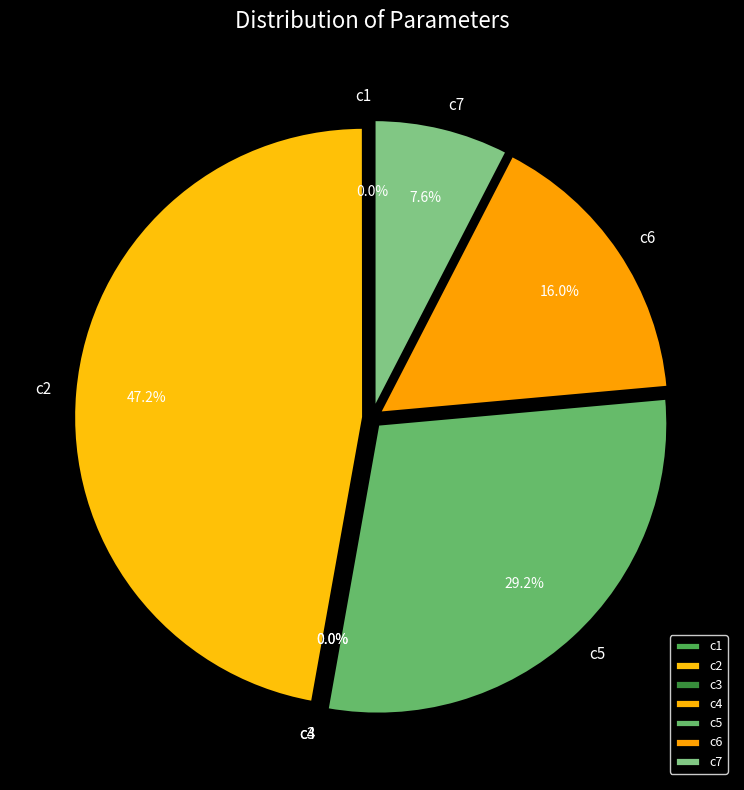

How many slices are in this pie chart?

7